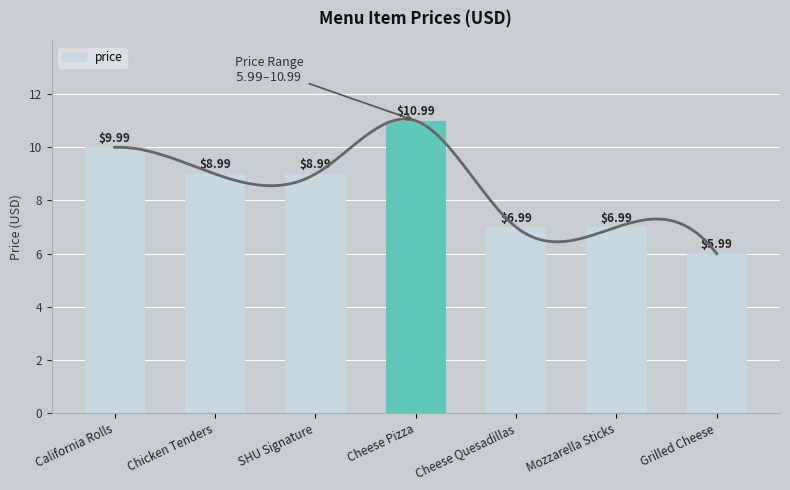

What is the difference between the maximum and minimum values?

5.0